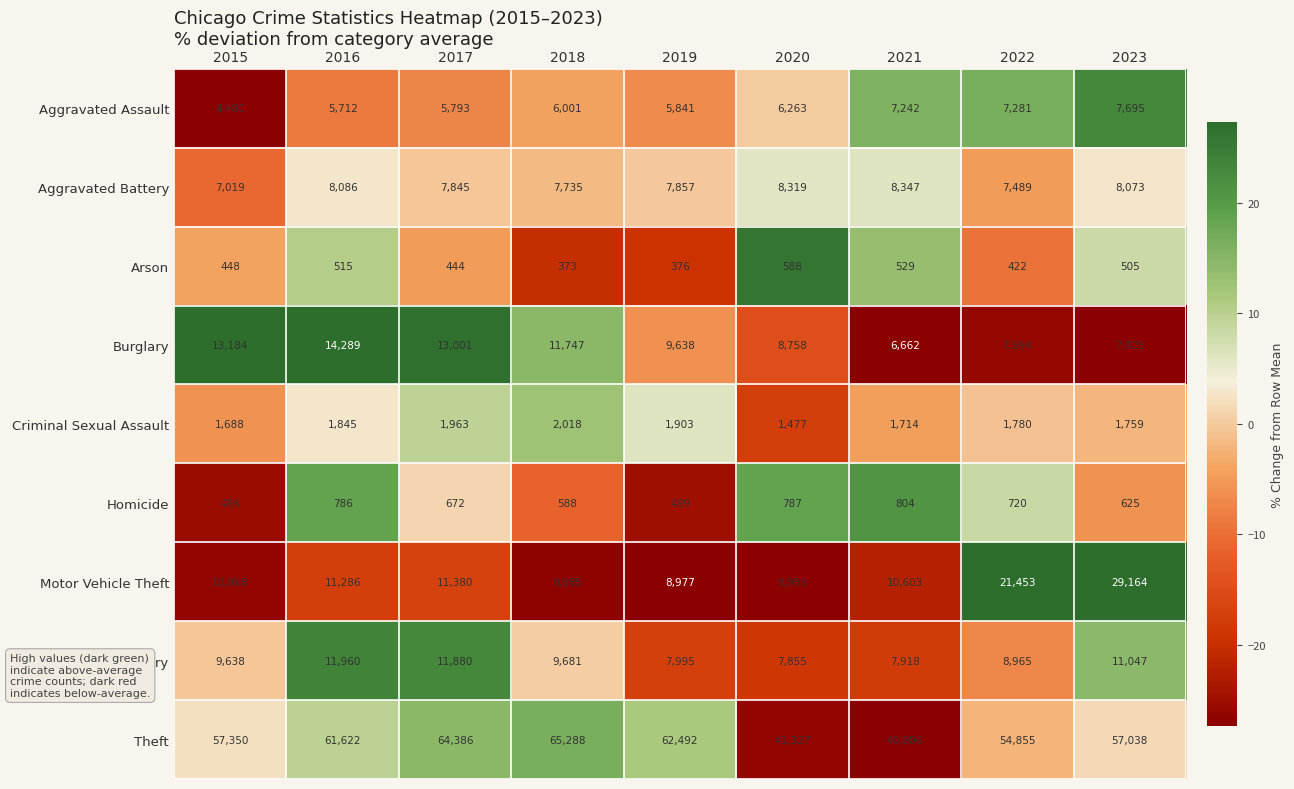

At which label does Criminal Sexual Assault reach its minimum?

2020